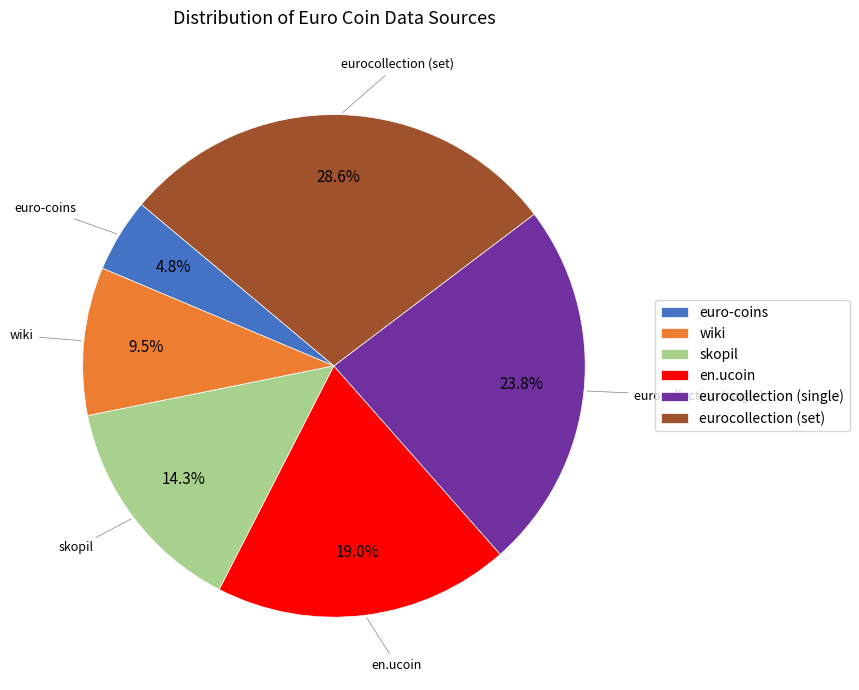

What is the total percentage of eurocollection (single) and euro-coins?

28.6%